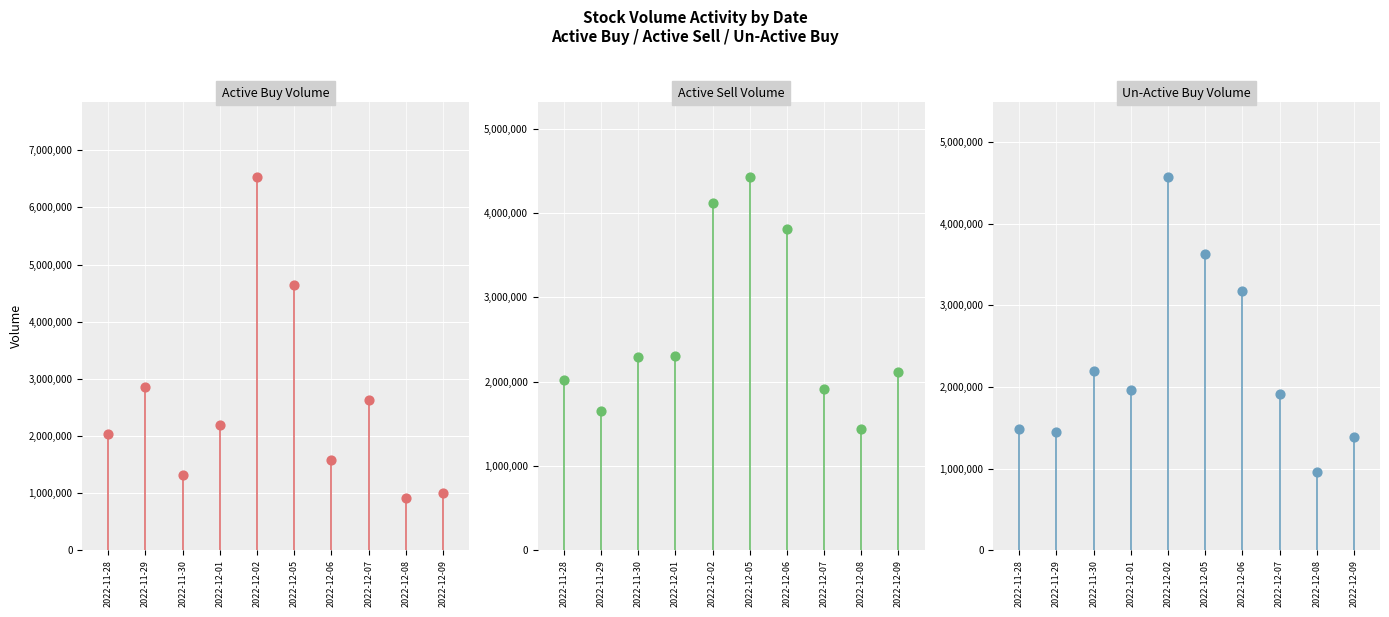

Which series has the widest spread of Y values?

active_buy_volume